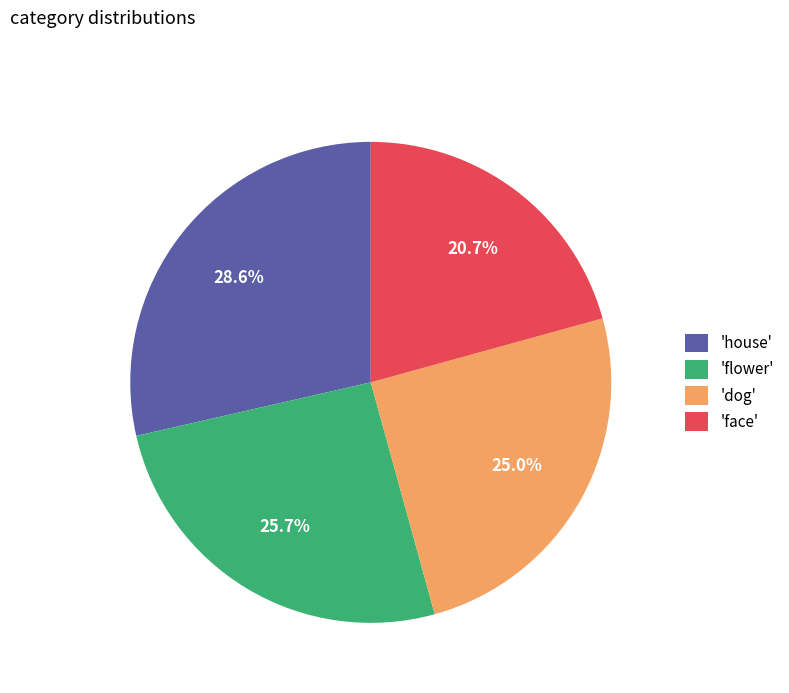

Is the sum of 'house' and 'dog' greater than half?

Yes